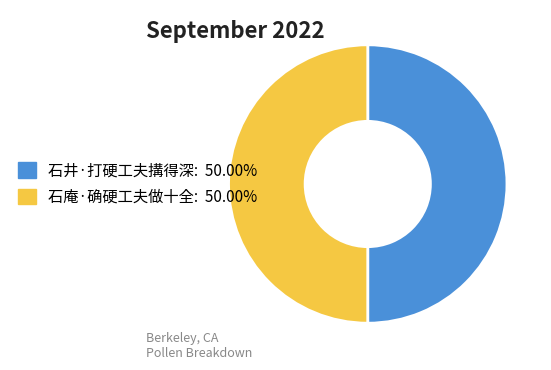

Is it true that 石庵·确硬工夫做十全 is 50% of the pie?

True